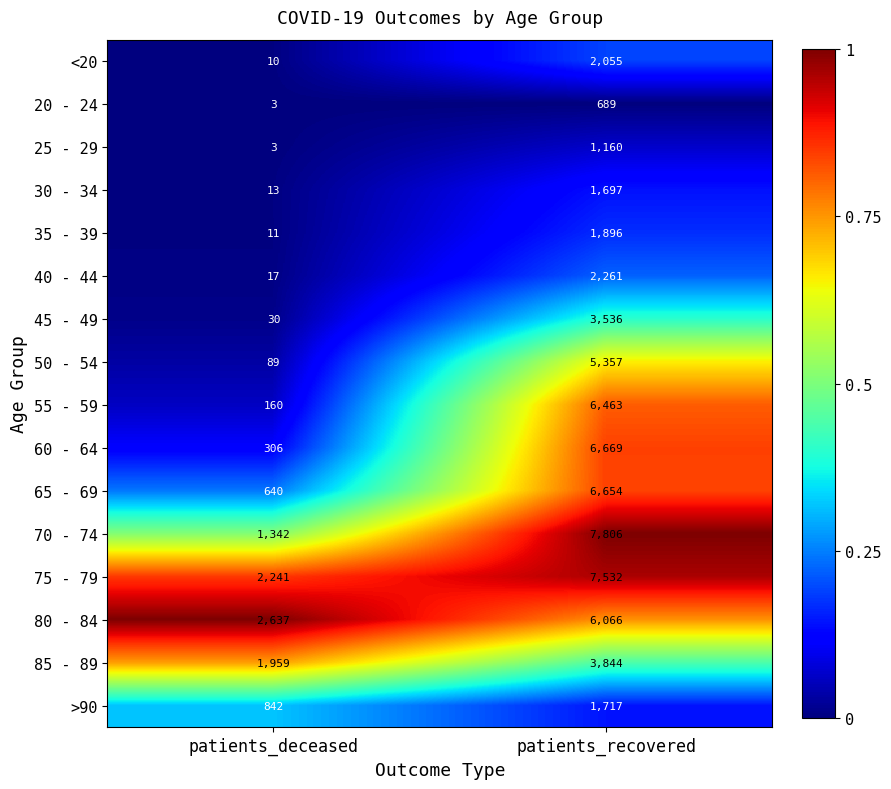

Which series changed the most between patients_deceased and patients_recovered?

70 - 74